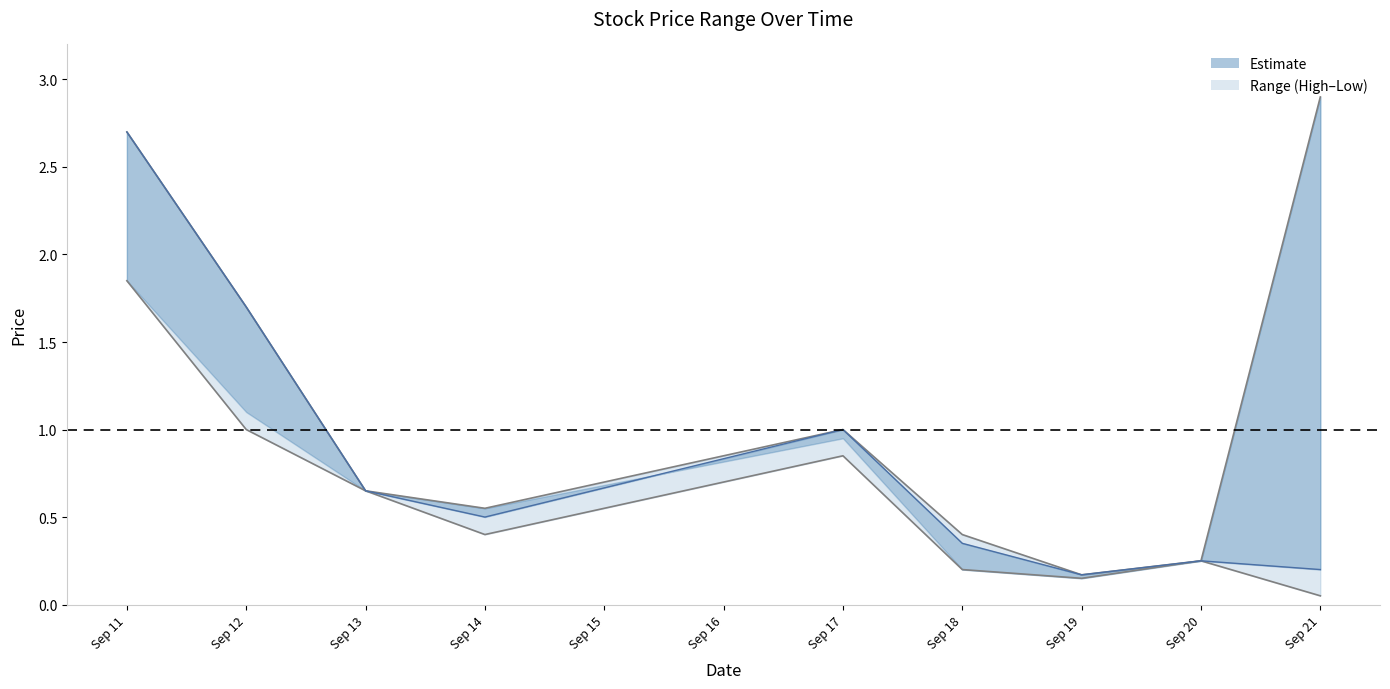

At which category does the chart reach its minimum across all series?

Sep 21